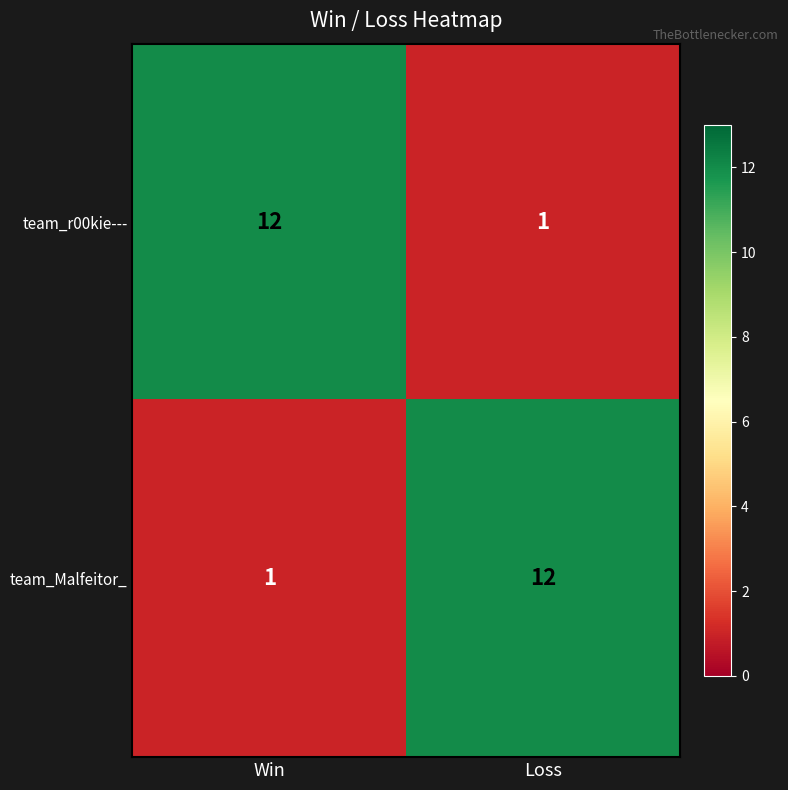

Reading left to right, transcribe all the data shown in this chart.

team_r00kie---: Win=12	Loss=1
team_Malfeitor_: Win=1	Loss=12